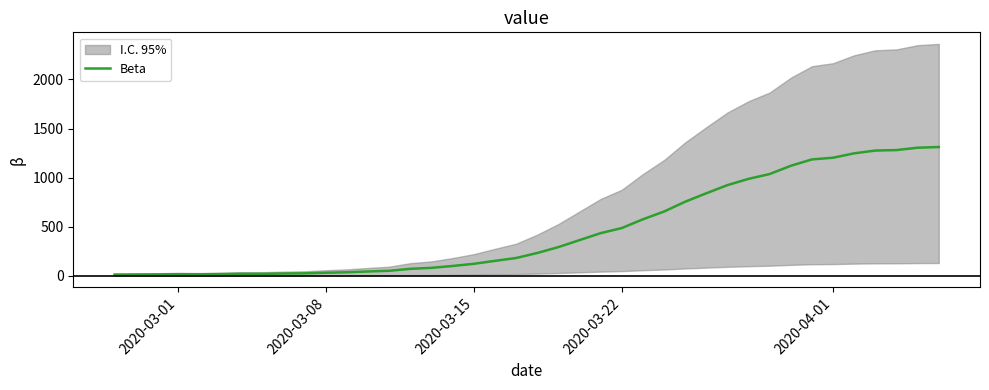

What is the minimum value shown in the chart?

13